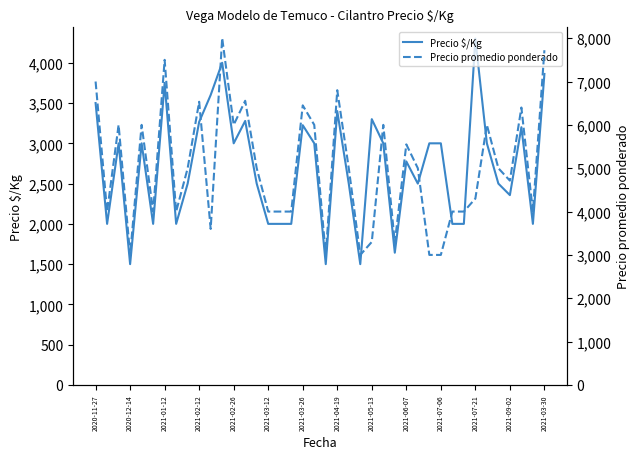

What is the sum of all Precio $/Kg values?

108454